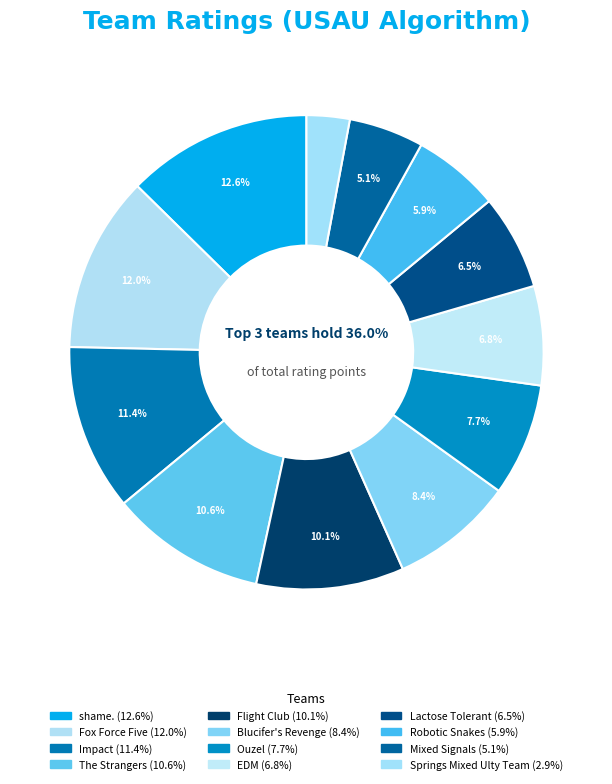

Does any single category account for the majority?

No